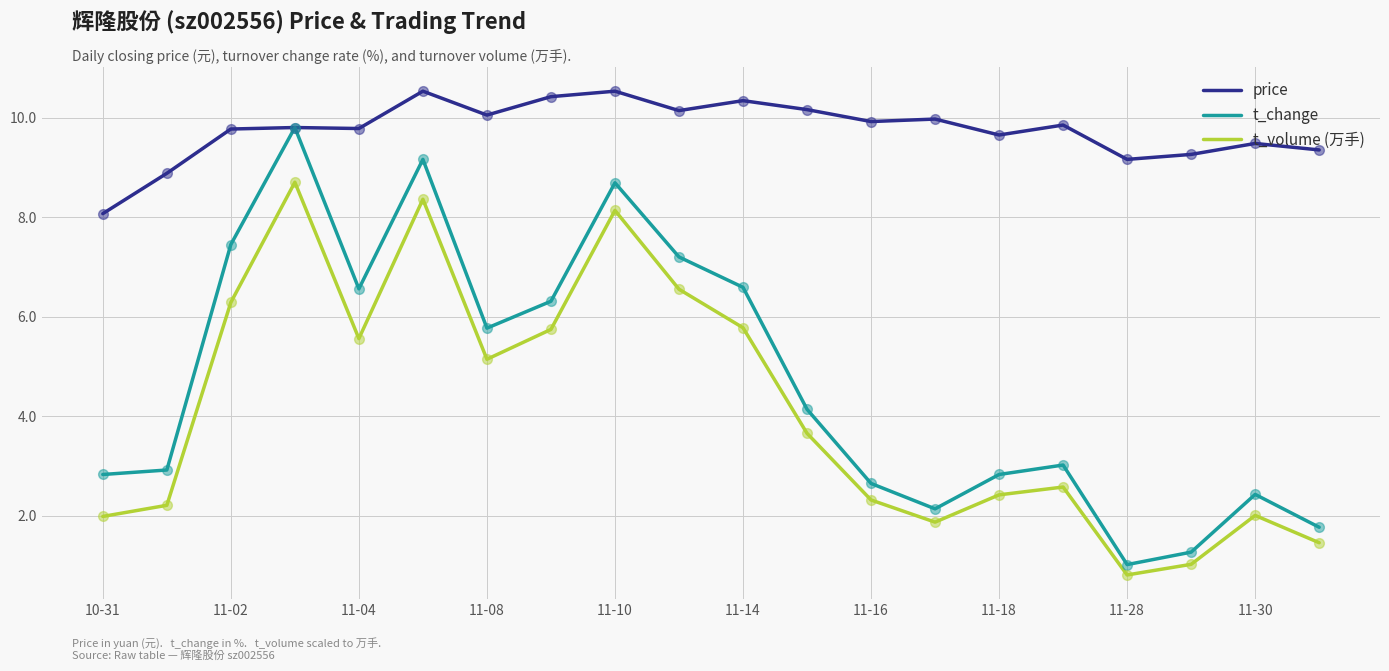

Which series has the widest spread of values?

t_change